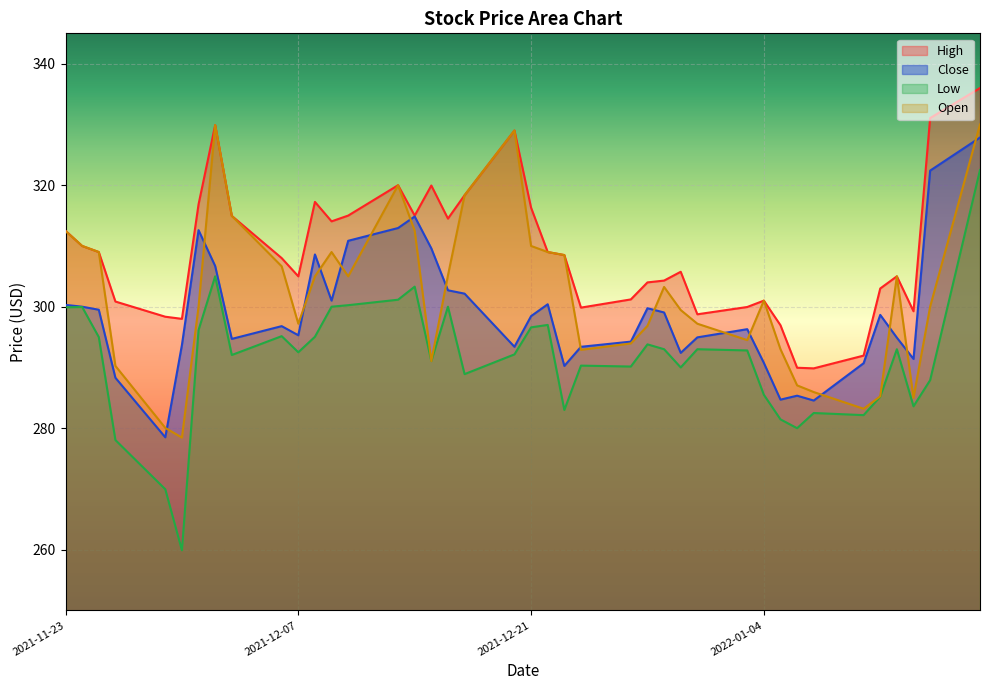

The Close series shows 301.0 at 2021-12-09. True or false?

True